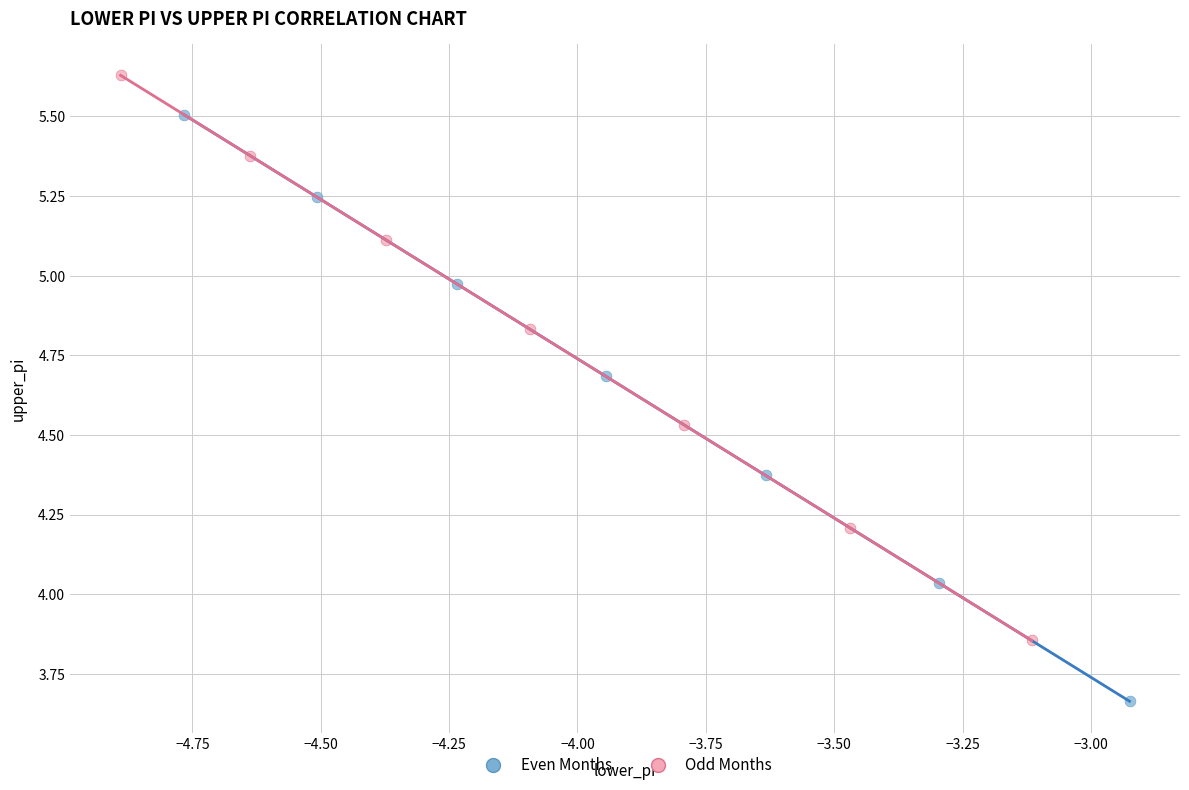

What are all the series names shown in the legend?

Even Months, Odd Months